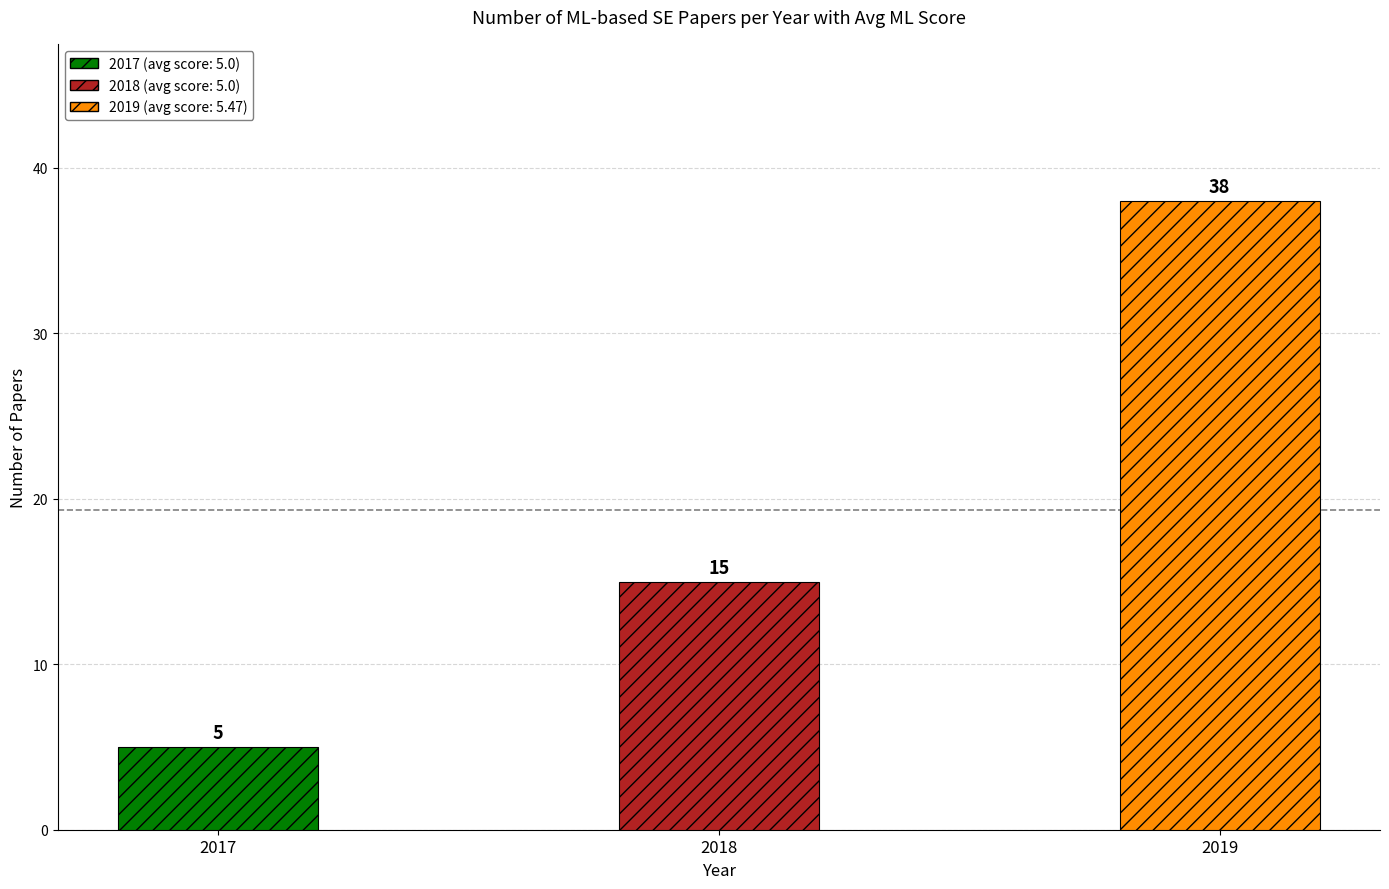

What is the average value?

19